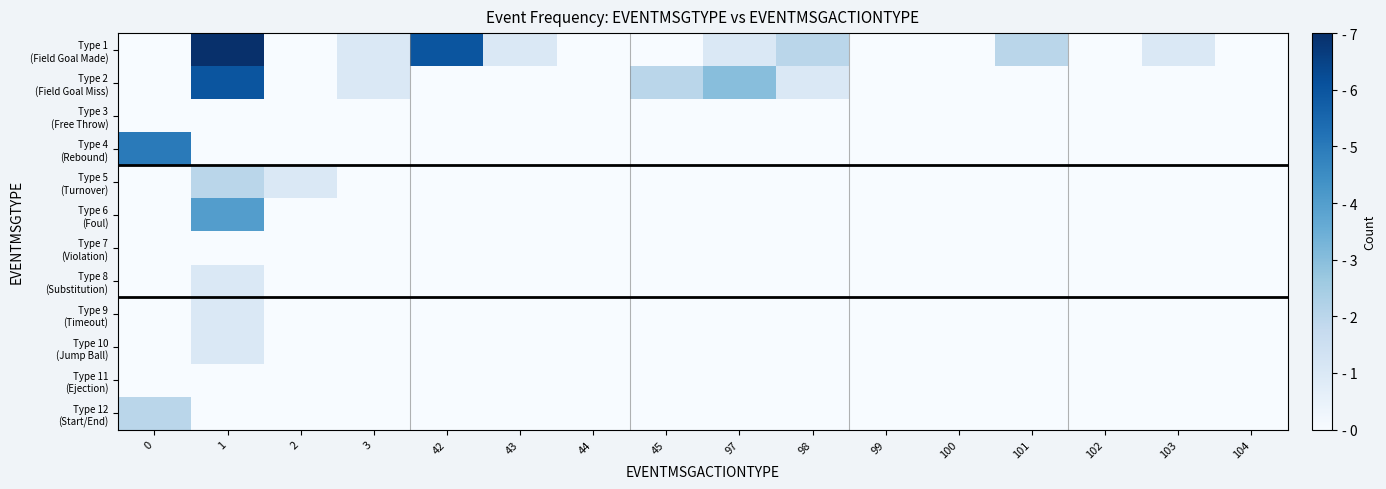

What is the difference between the highest and lowest values at 3?

1